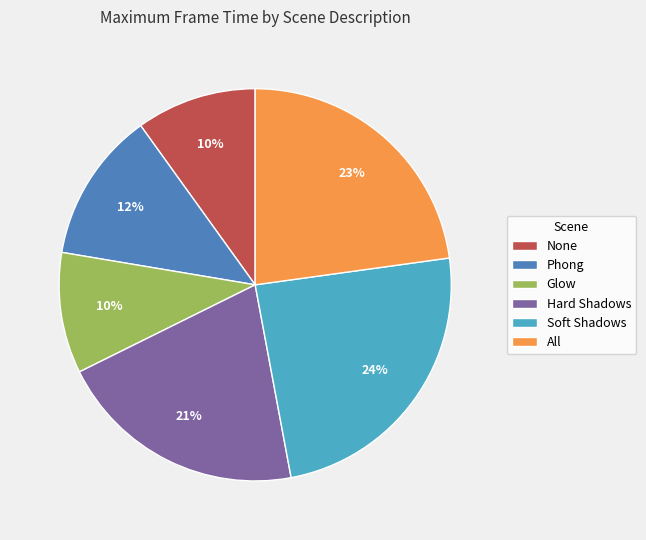

Which category has the biggest portion of the pie?

Soft Shadows